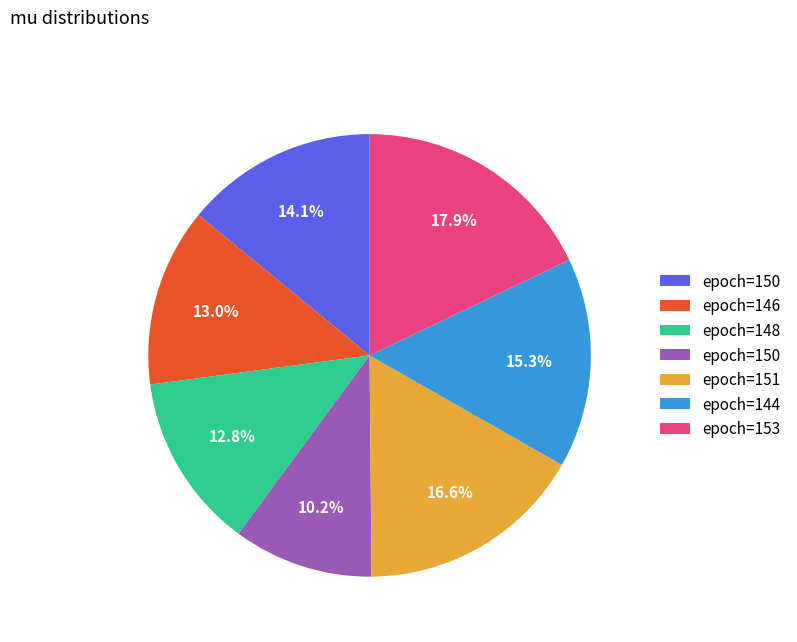

Is there any slice that represents more than half of the pie?

No